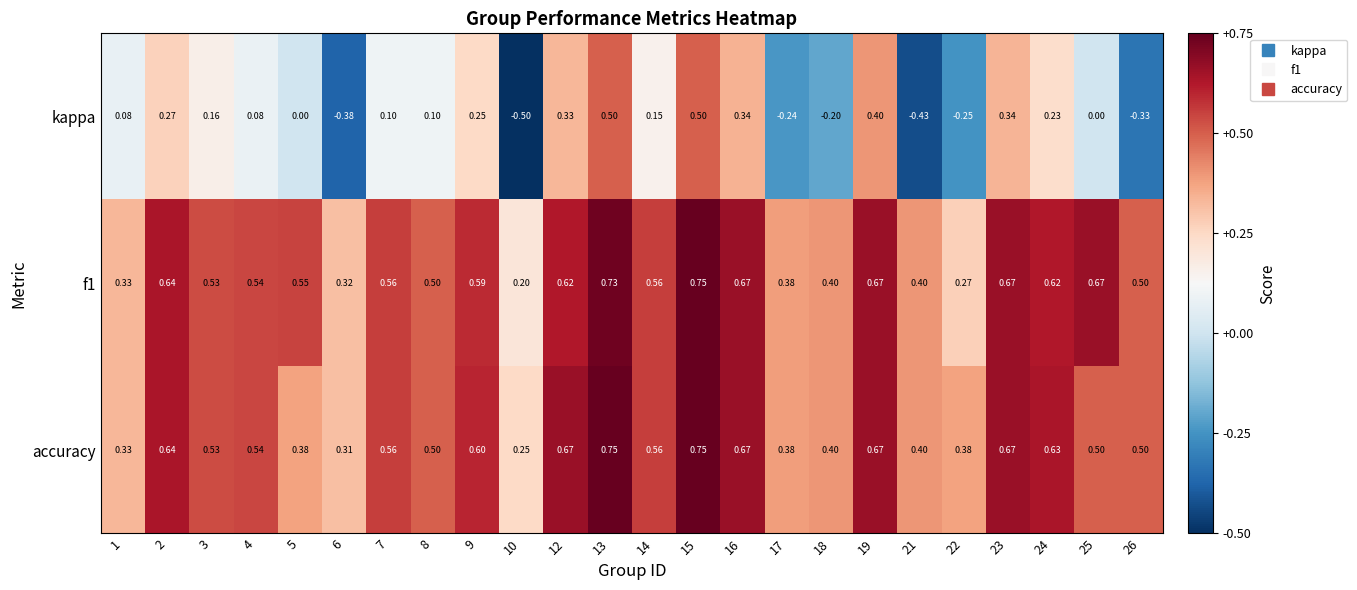

Is the value of kappa at 24 greater than the value of f1 at 1?

No